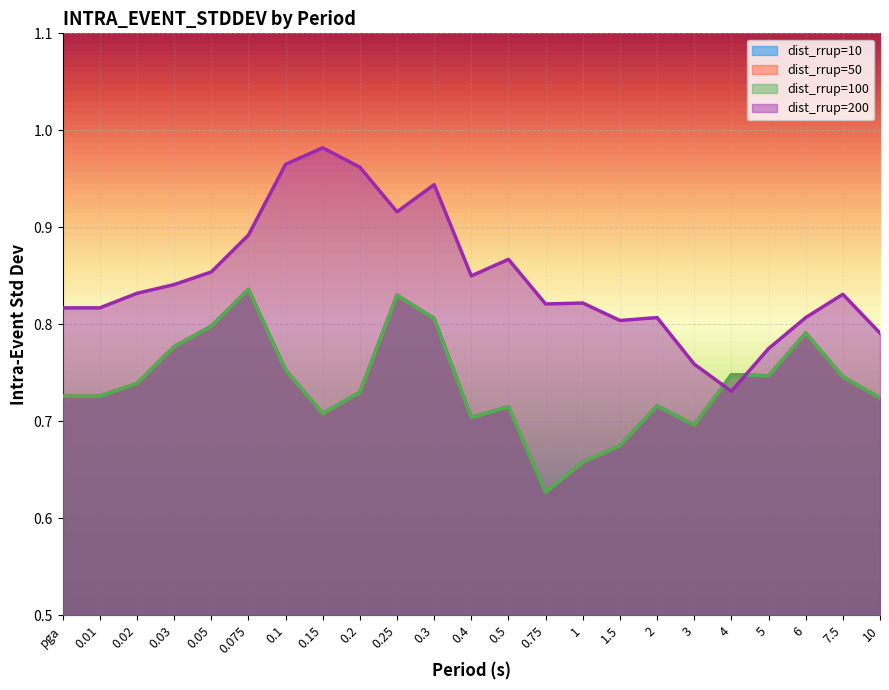

Rank the series at 0.3 from highest to lowest value.

dist_rrup=200, dist_rrup=10, dist_rrup=50, dist_rrup=100